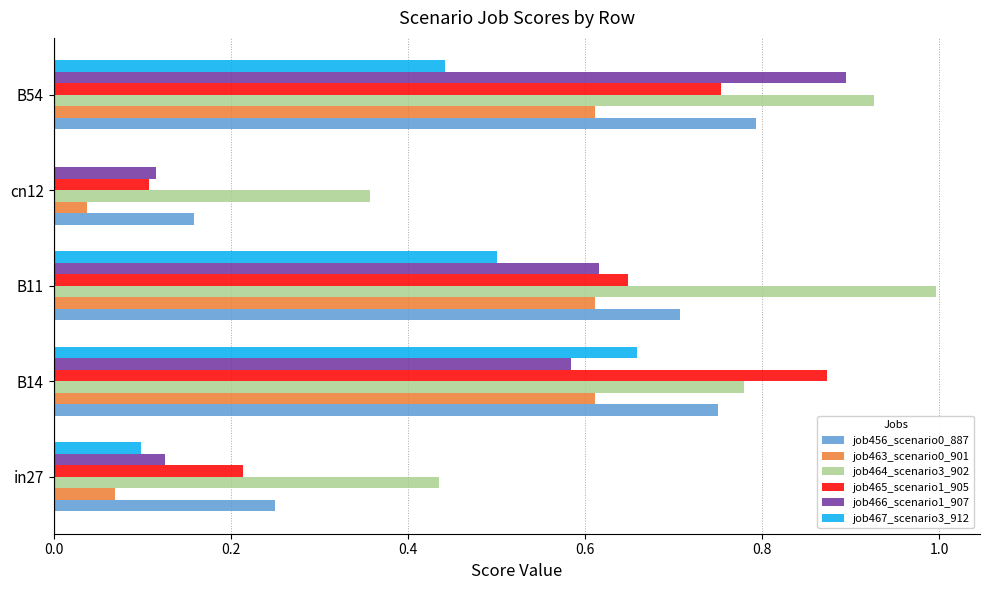

What is the sum of all job466_scenario1_907 values?

2.3